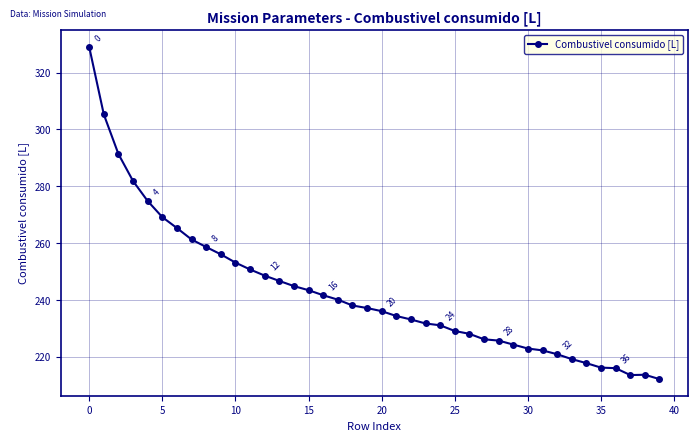

What is the minimum value shown in the chart?

212.2